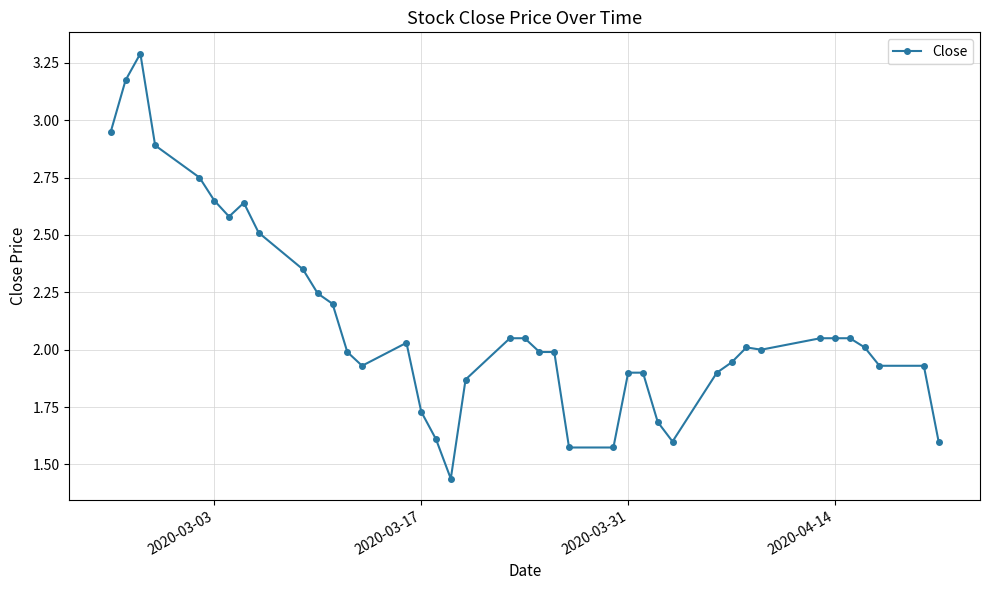

What is the average value?

2.1